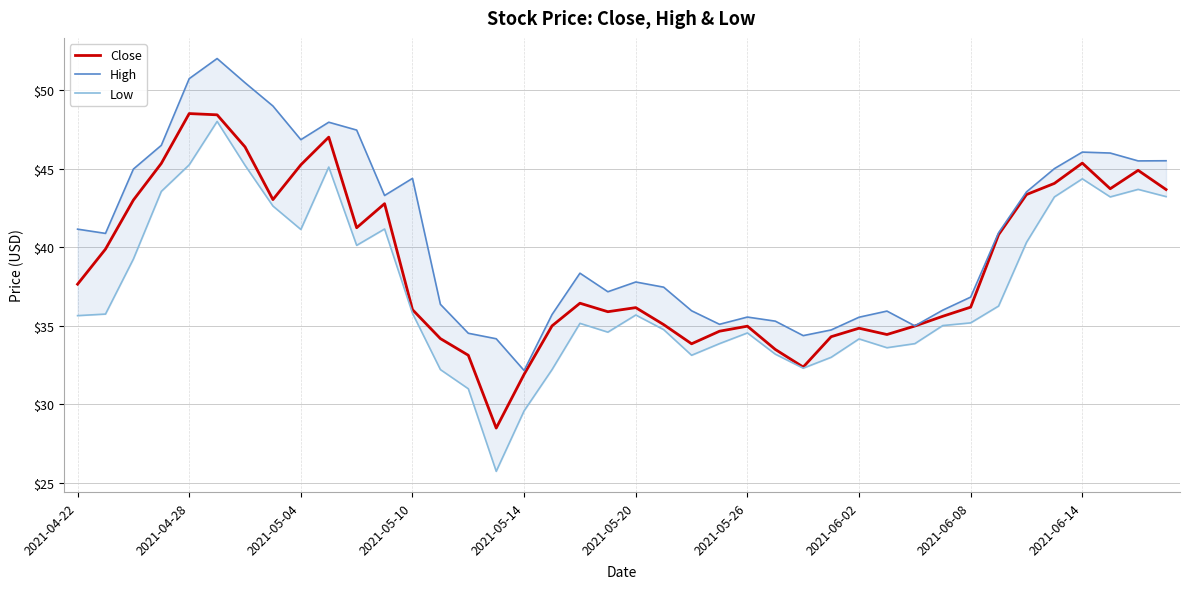

Reading right to left, what are all the values shown in this chart?

Close: 43.7	44.9	43.7	45.4	44.1	43.4	40.8	36.2	35.6	35.0	34.5	34.9	34.3	32.4	33.5	35.0	34.7	33.9	35.1	36.2	35.9	36.4	35.0	31.9	28.5	33.1	34.2	36.0	42.8	41.2	47.0	45.2	43.0	46.4	48.4	48.5	45.3	43.0	39.9	37.6
High: 45.5	45.5	46.0	46.0	45.0	43.5	40.9	36.8	36.0	35.0	35.9	35.5	34.7	34.4	35.3	35.6	35.1	36.0	37.5	37.8	37.2	38.4	35.7	32.2	34.2	34.5	36.4	44.4	43.3	47.5	48.0	46.8	49.0	50.5	52.0	50.7	46.5	45.0	40.9	41.1
Low: 43.2	43.7	43.2	44.4	43.2	40.3	36.3	35.2	35.0	33.9	33.6	34.2	33.0	32.3	33.2	34.5	33.9	33.1	34.8	35.7	34.6	35.2	32.2	29.6	25.8	31.0	32.2	35.8	41.2	40.1	45.1	41.1	42.6	45.2	48.0	45.2	43.5	39.2	35.8	35.6